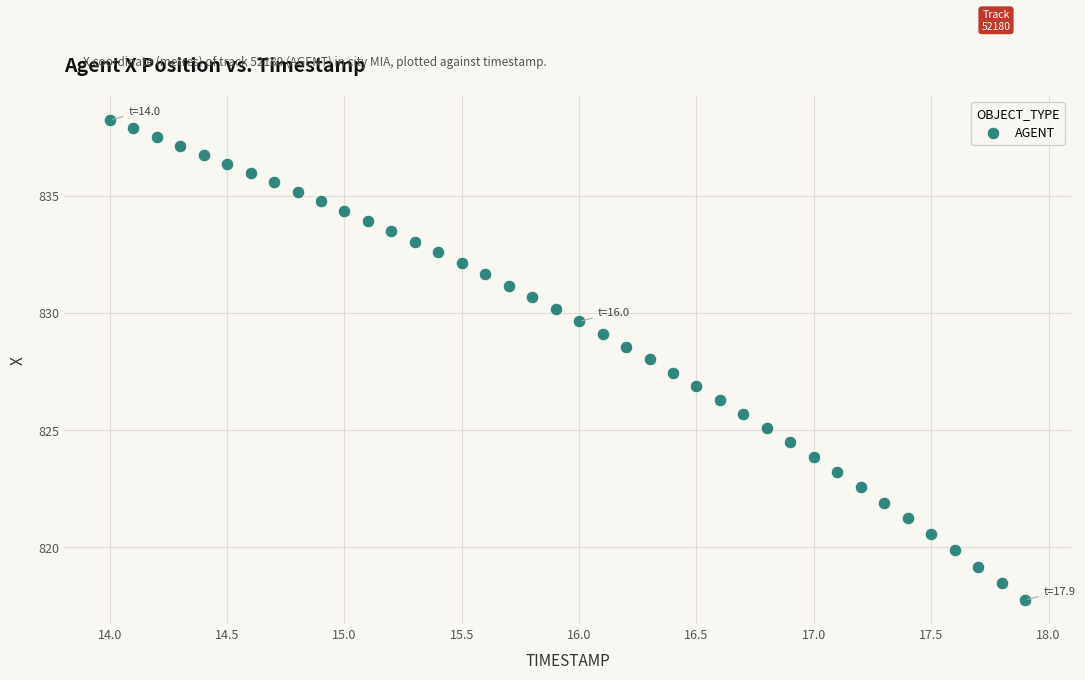

What is the range of X values (max minus min)?

3.9